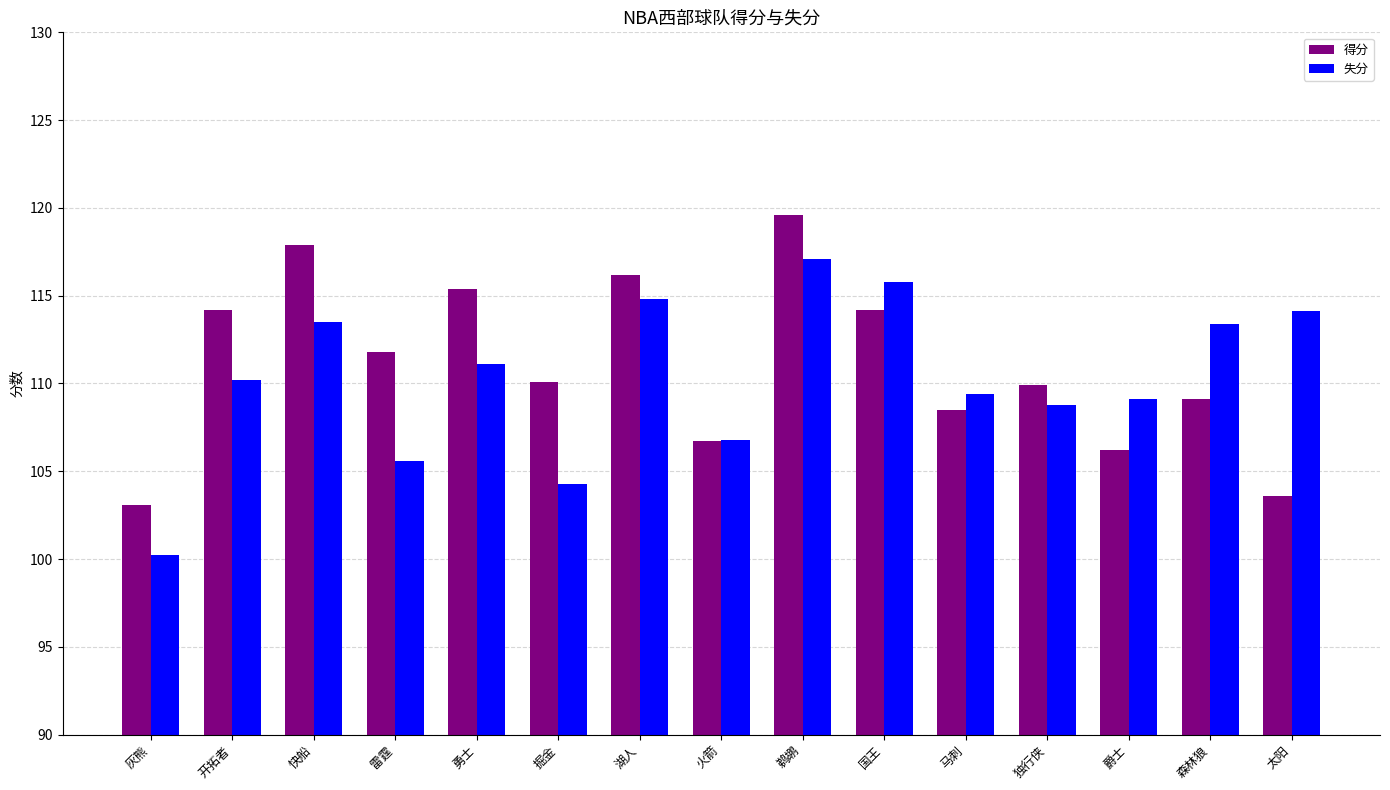

Rank the series by their average value, from highest to lowest.

得分, 失分